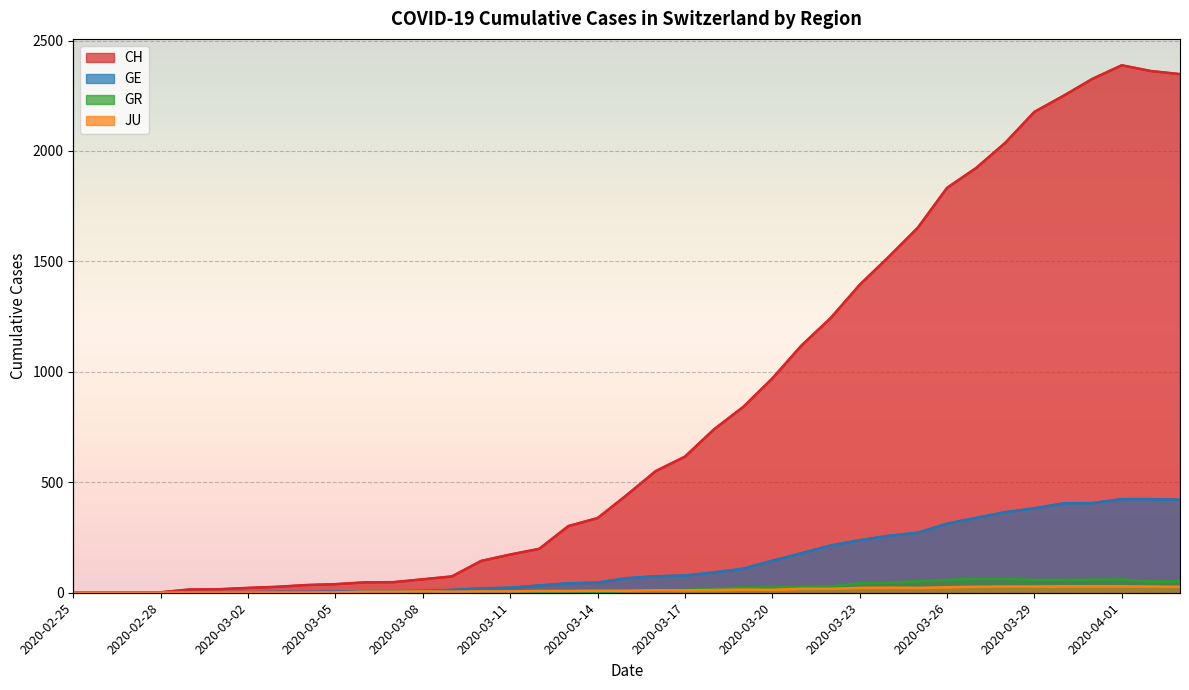

What is the label of the 9th point from the left?

2020-03-04